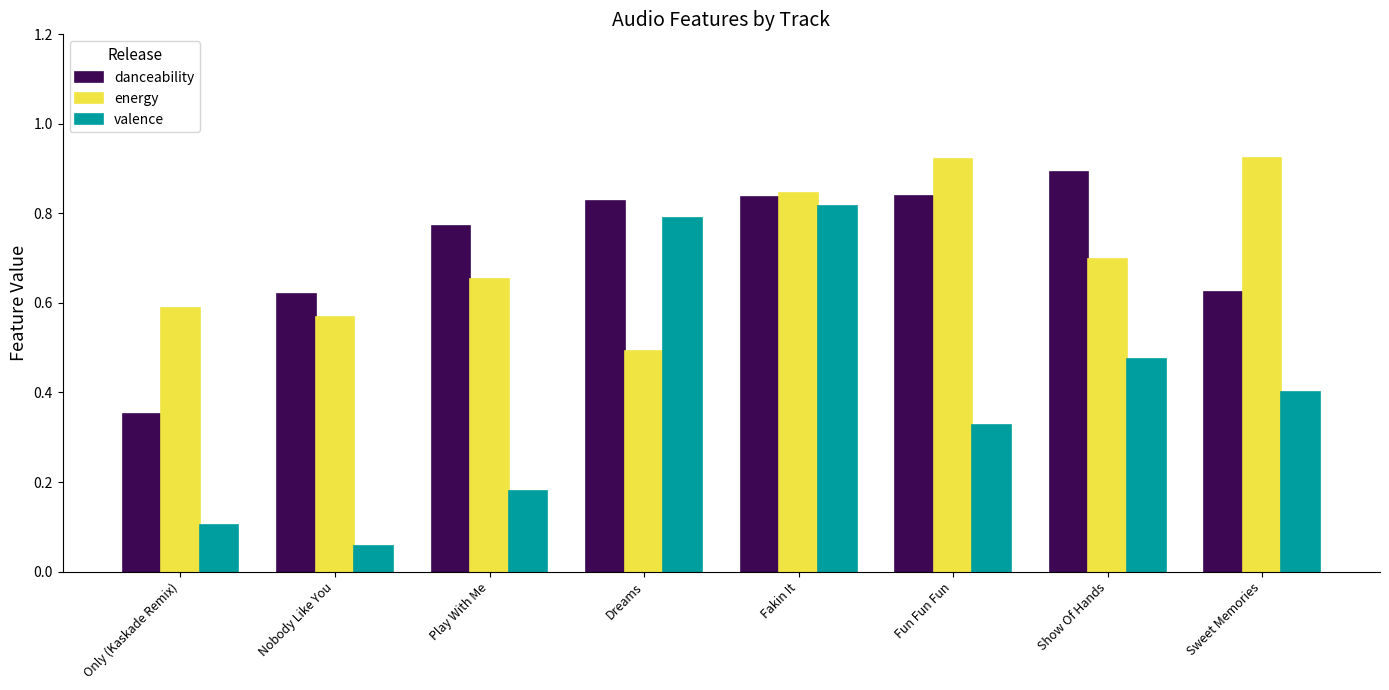

At which category is the sum across all series the highest?

Fakin It